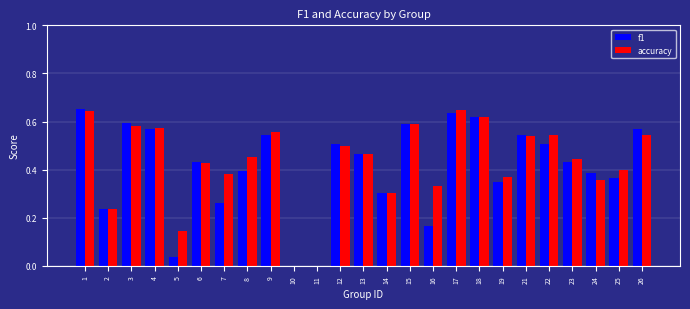

Is the value of accuracy at 13 greater than the value of f1 at 15?

No